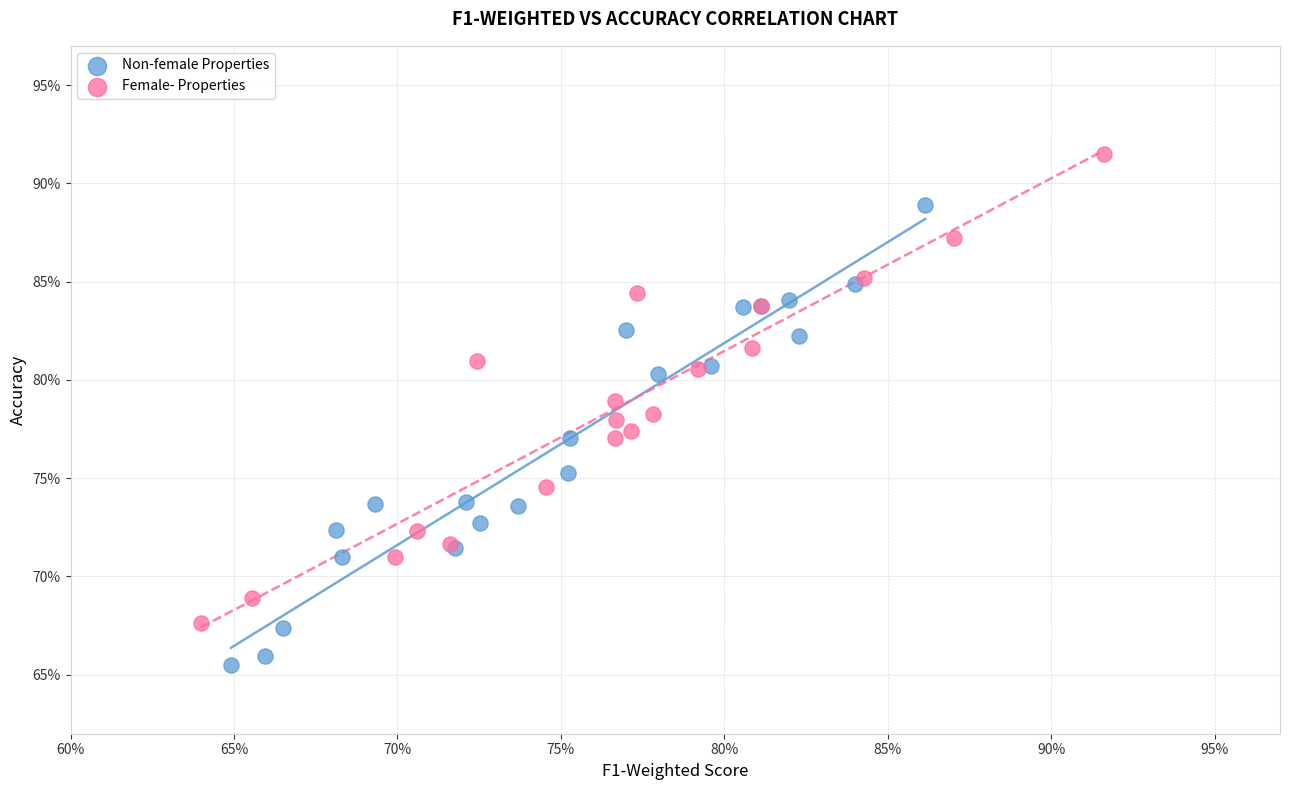

What are all the series names shown in the legend?

Non-female Properties, Female- Properties